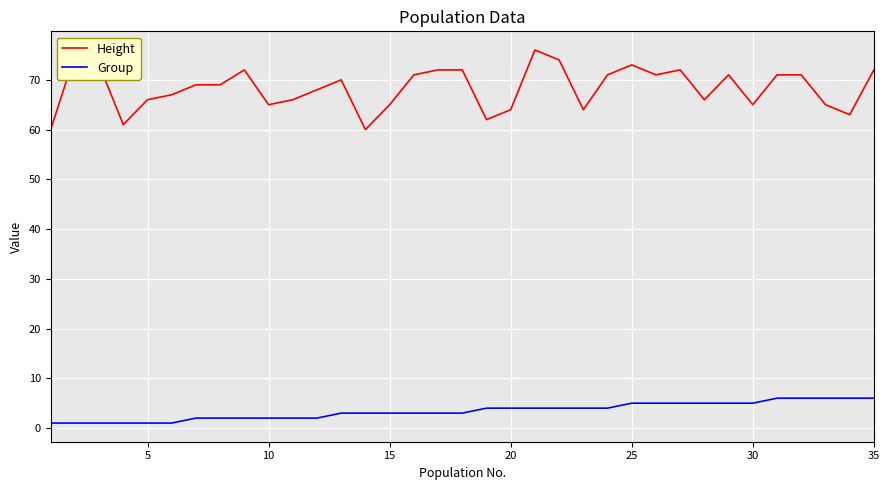

List the series in order of their peak value, lowest first.

Group, Height